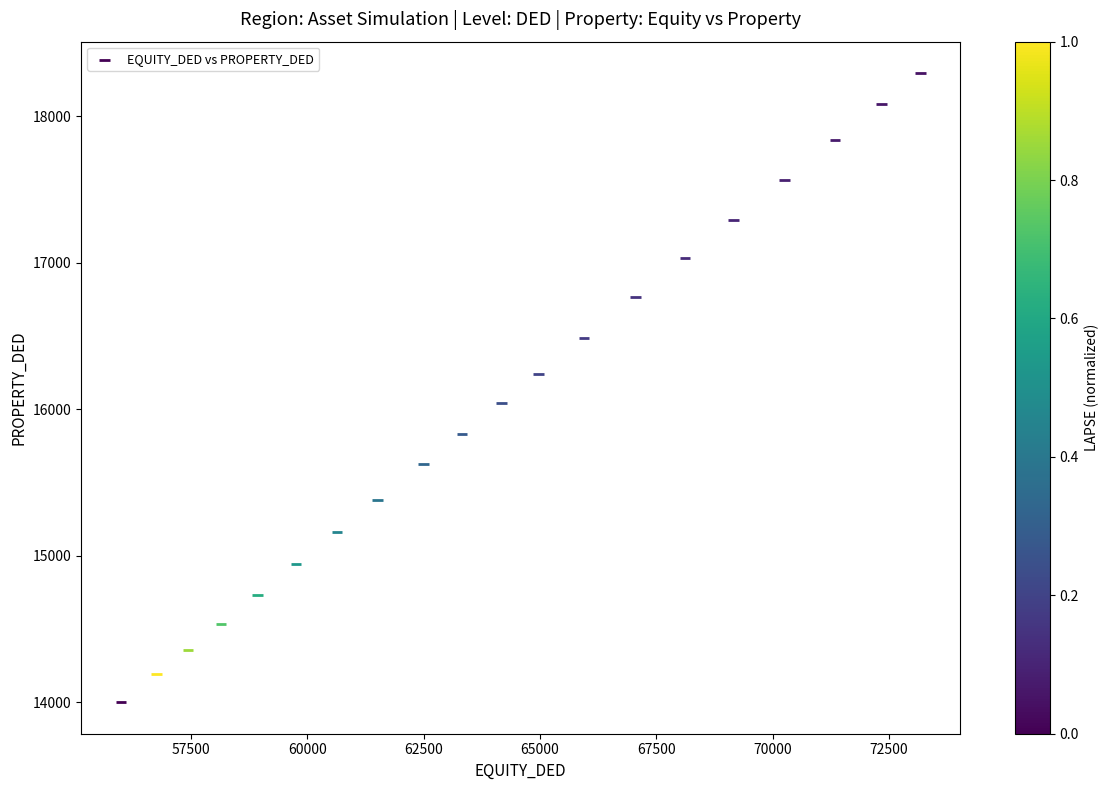

What is the range of X values (max minus min)?

17171.7